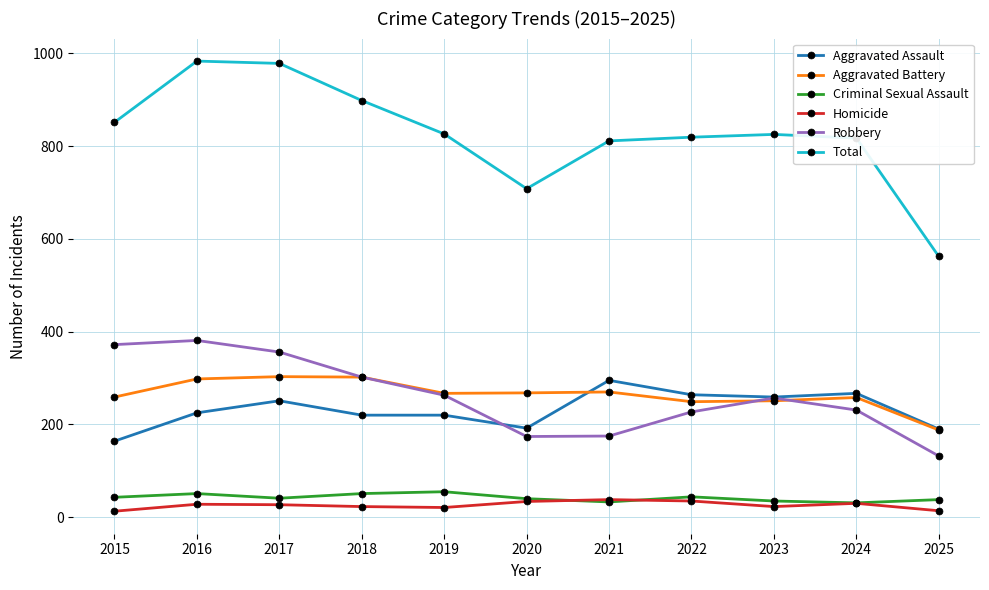

True or false: Robbery and Homicide intersect in this chart.

False